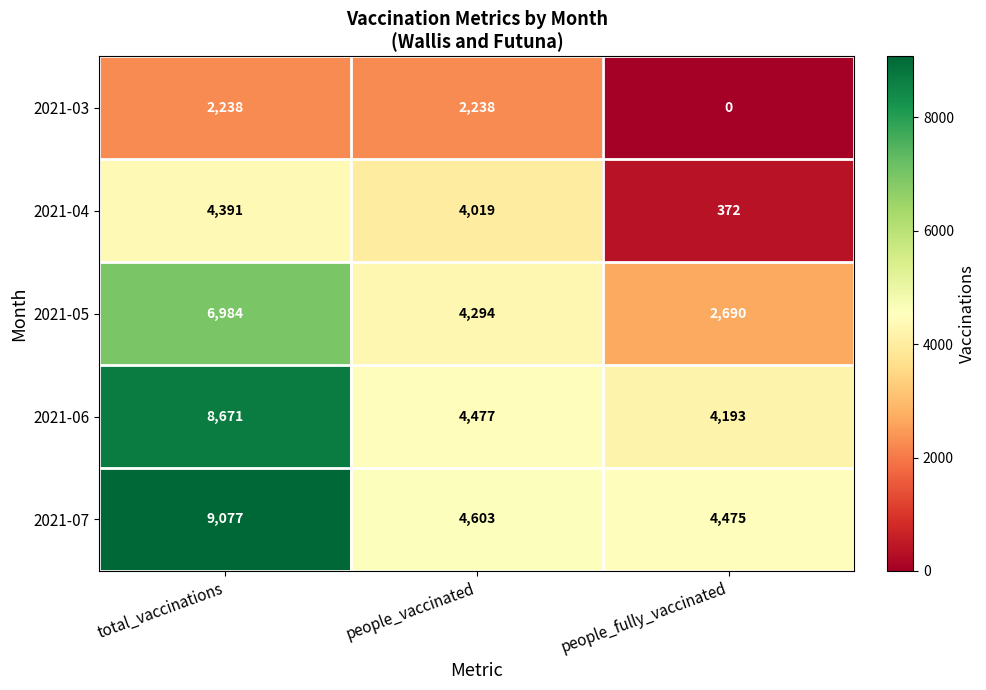

What is the spread (max minus min) of values at people_fully_vaccinated?

4475